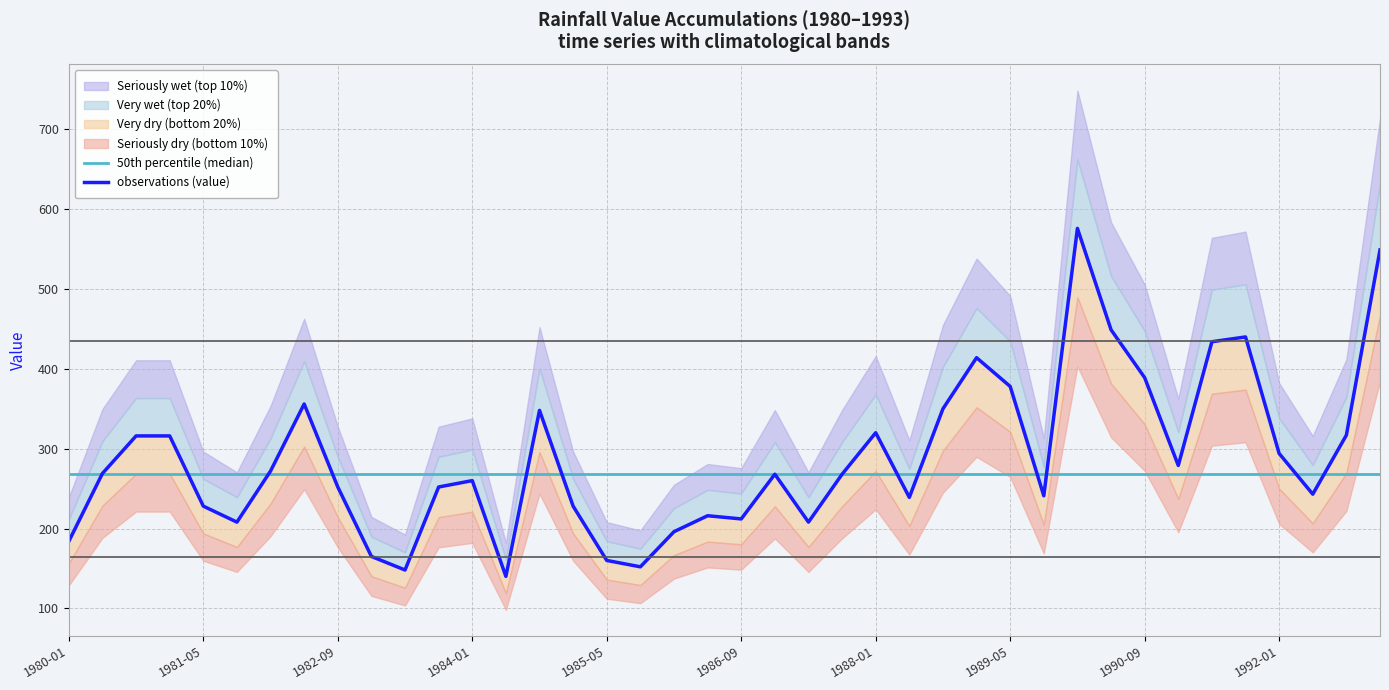

Rank the series by their average value, from lowest to highest.

50th percentile (median), observations (value)